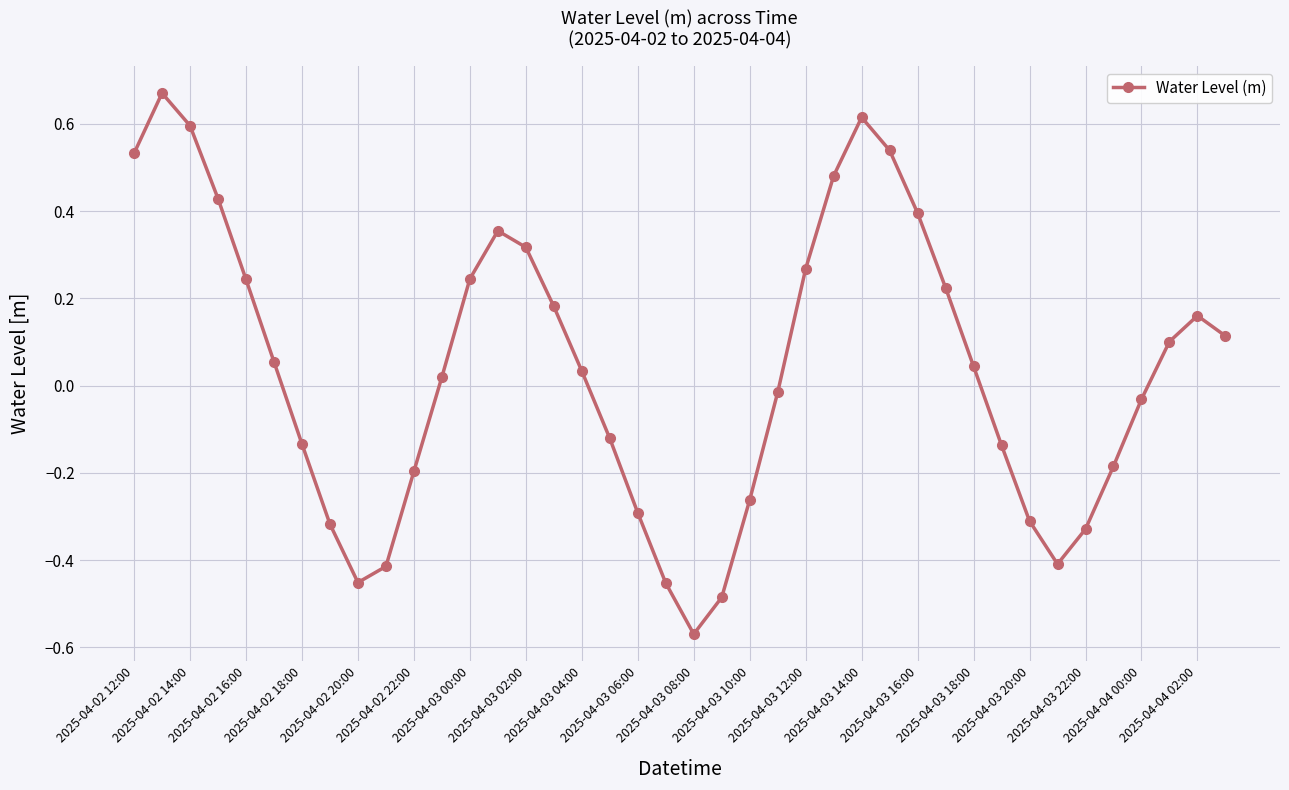

What is the difference between the maximum and minimum values?

1.2